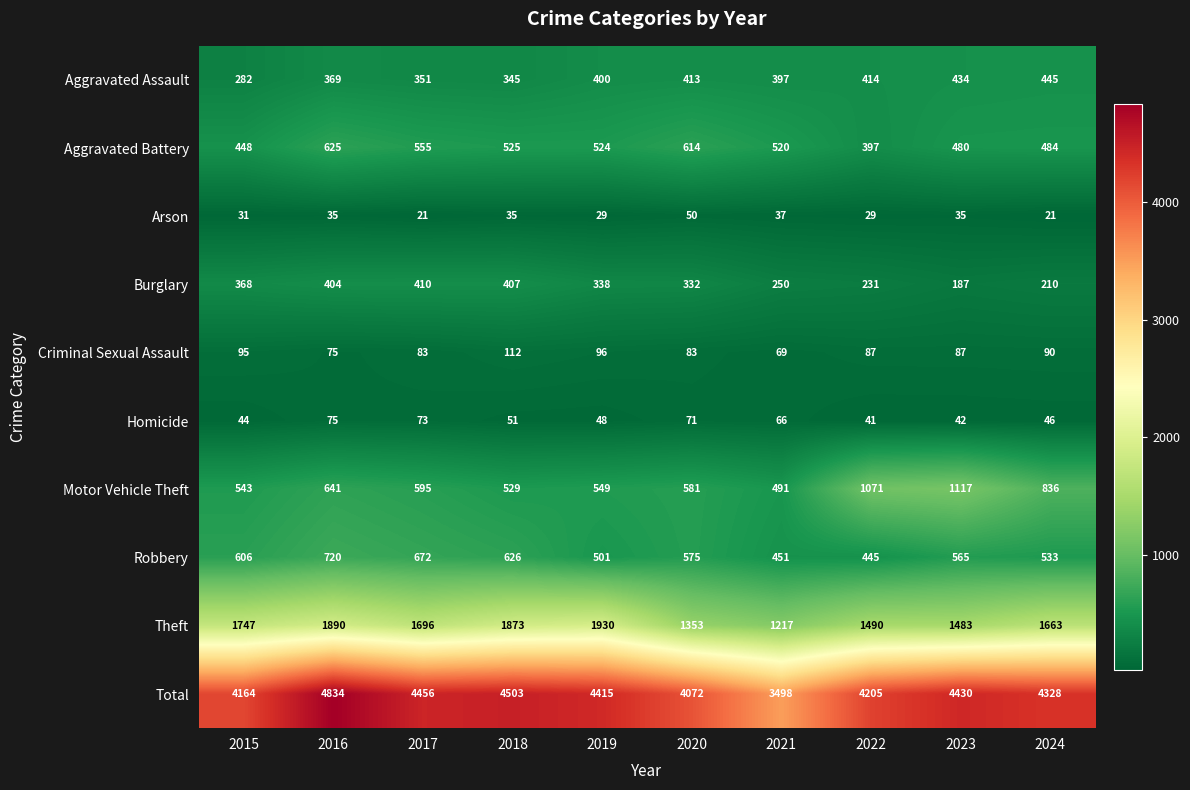

What value does the Robbery series have at 2021, to the nearest 50?

450